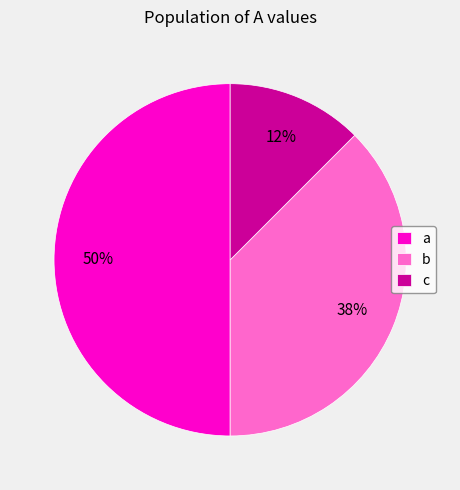

To the nearest percent, what portion does a represent?

50%